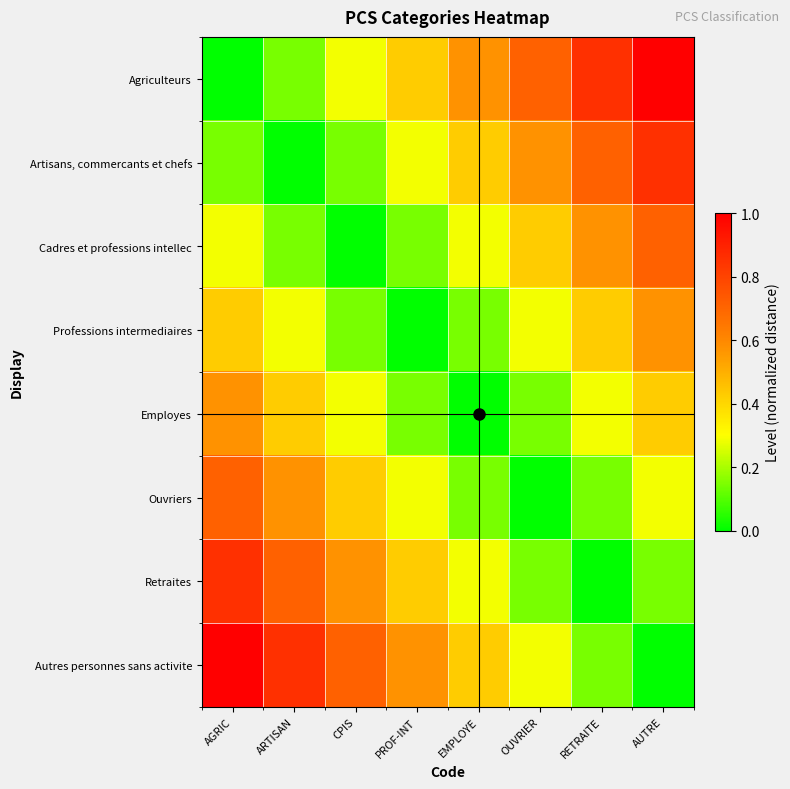

At how many categories does at least one series exceed 0?

8